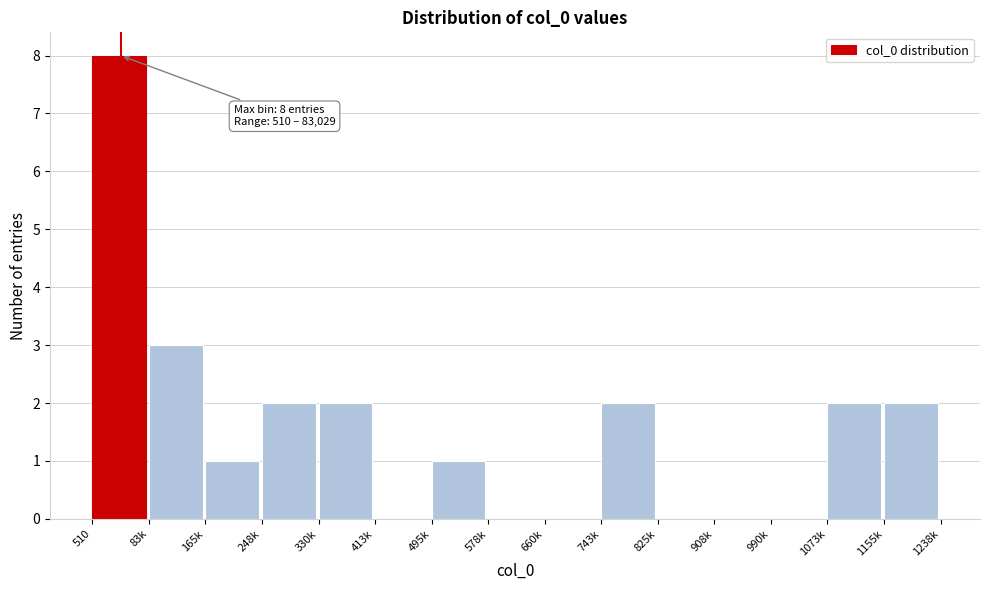

Reading left to right, list all the values displayed in this chart.

510=8	83k=3	165k=1	248k=2	330k=2	413k=0	495k=1	578k=0	660k=0	743k=2	825k=0	908k=0	990k=0	1073k=2	1155k=2